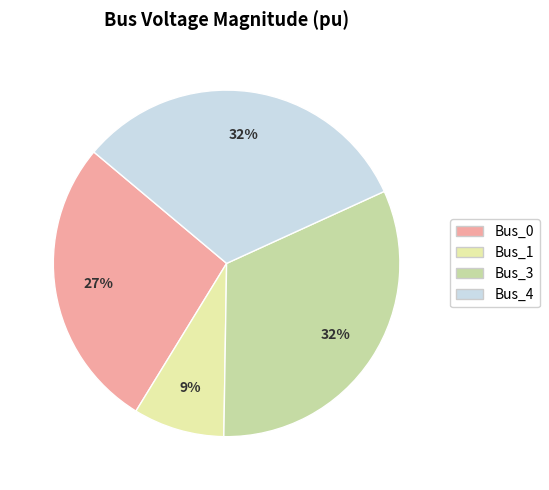

Does any single category account for the majority?

No